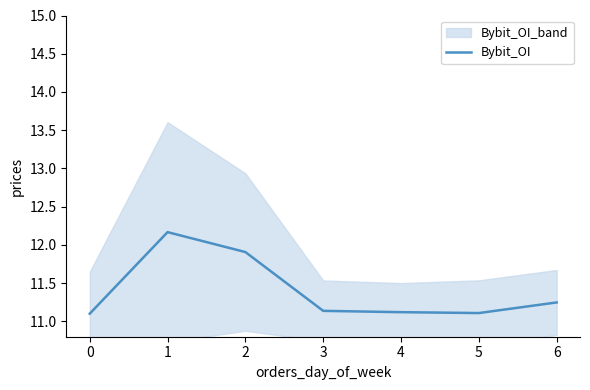

True or false: the data has more than 1 interior local peaks.

False